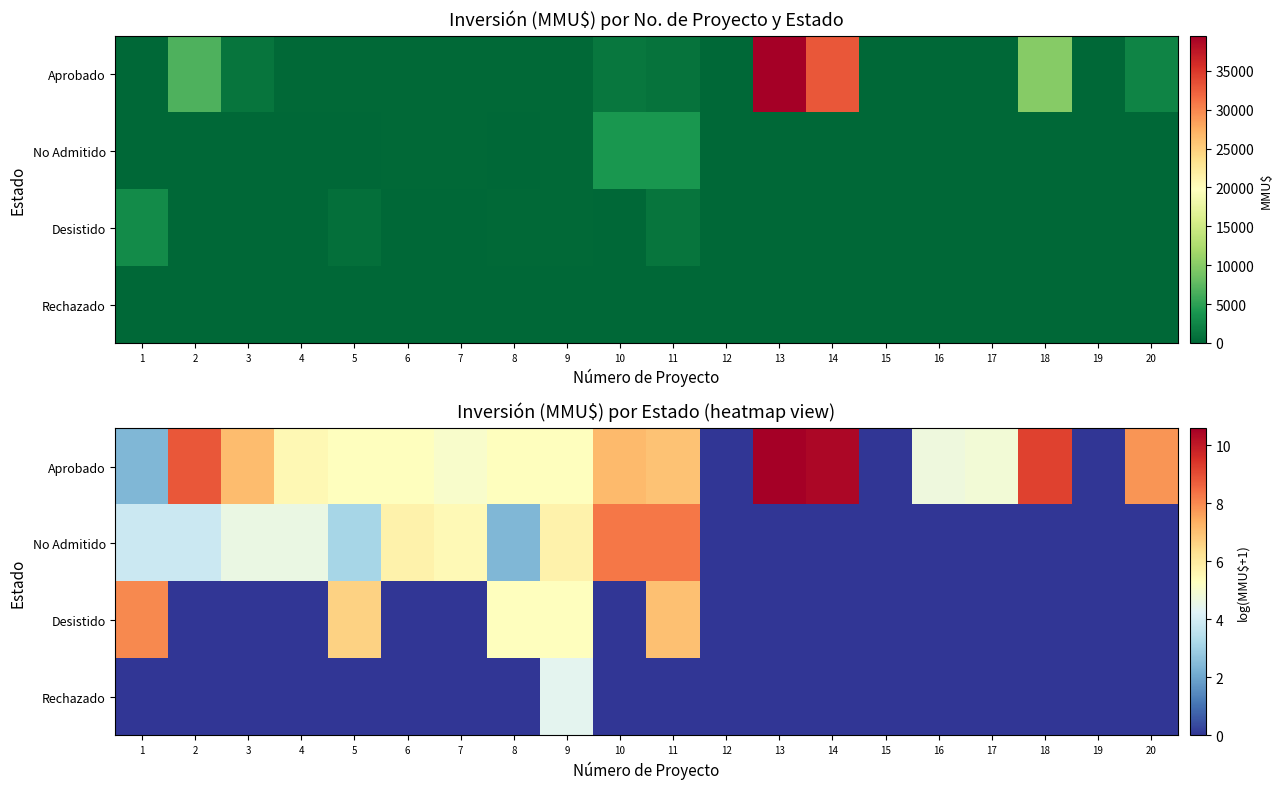

Is it true that Aprobado equals 6.4 at 13?

False